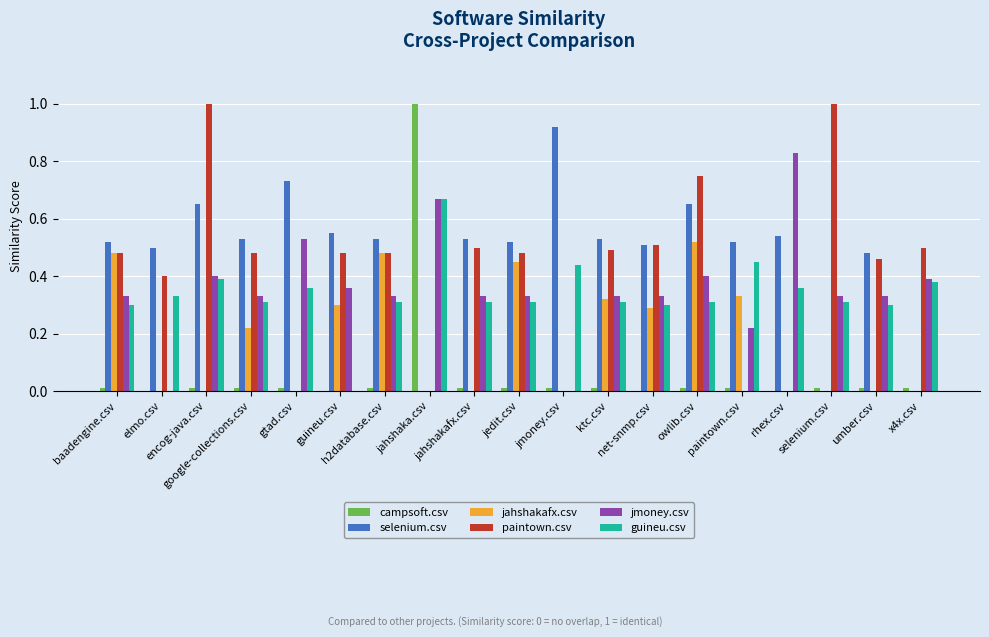

The paintown.csv series shows 0.0 at gtad.csv. True or false?

True